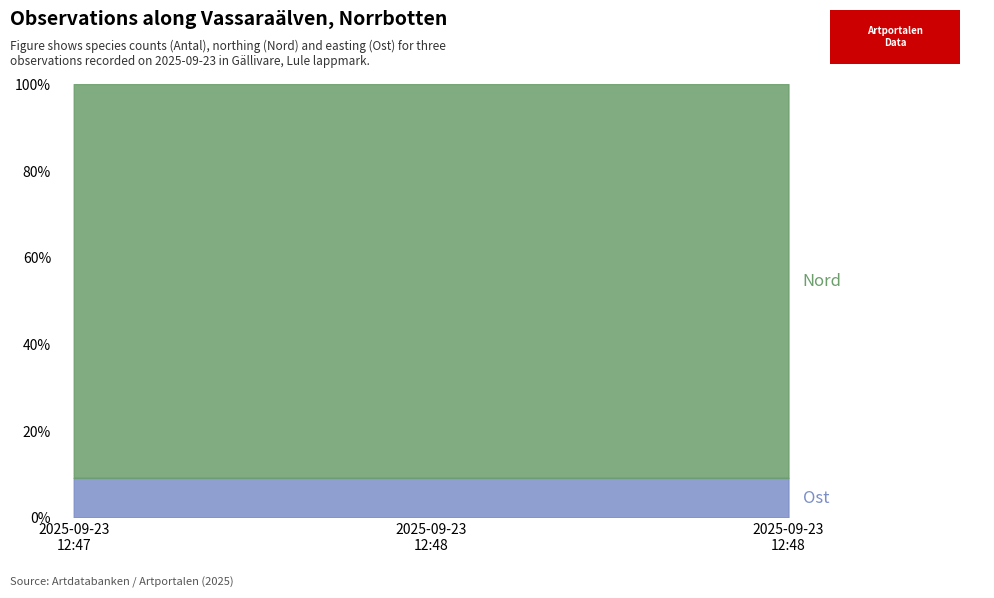

The value of Nord at 2025-09-23 (Kungsfågel) is 4227247. True or false?

False